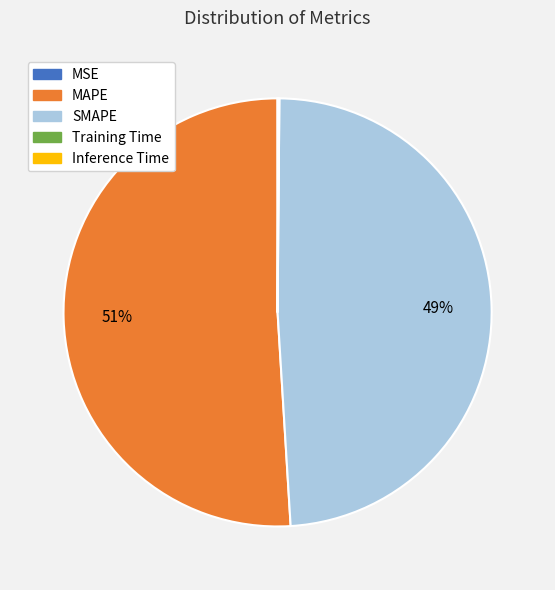

Is MAPE the majority of the pie?

Yes